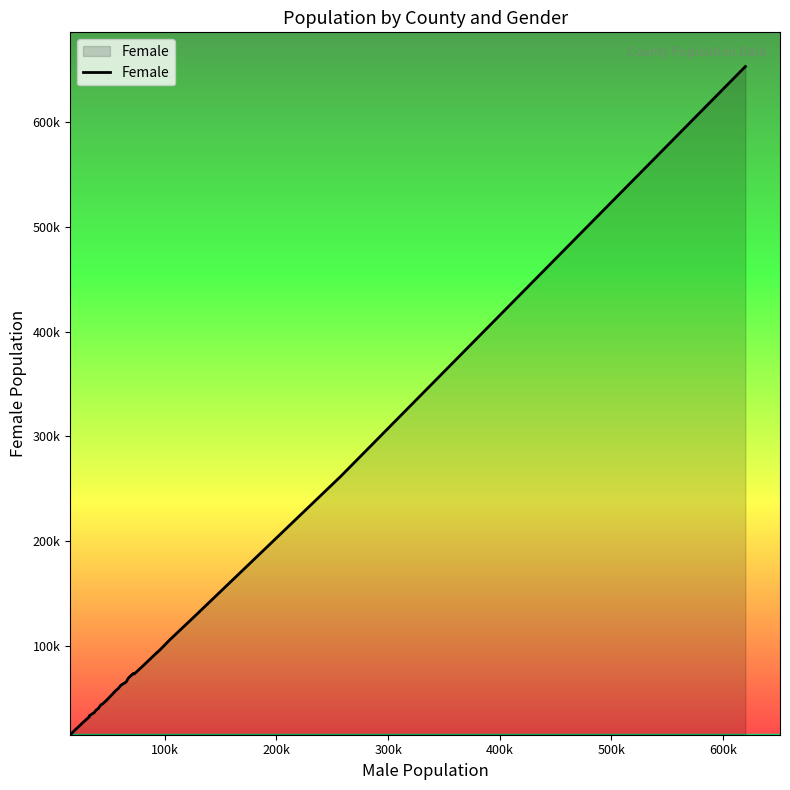

Reading left to right, transcribe all the data shown in this chart.

15654	19351	27181	30042	31712	32958	34982	36170	38257	39972	43381	44188	47631	57331	58898	62134	65218	69098	73411	72873	80614	92225	95994	105654	125895	261562	653167